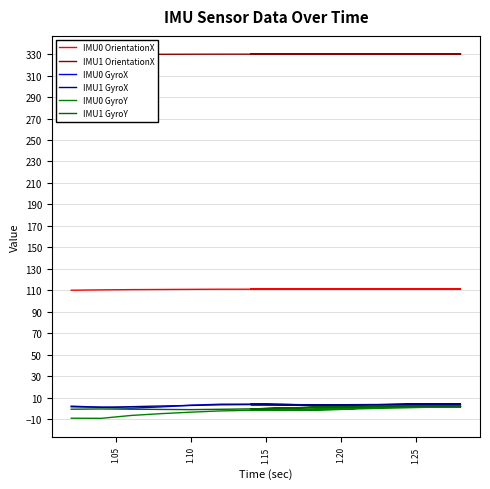

How many data points in IMU0 GyroX are above 2?

11